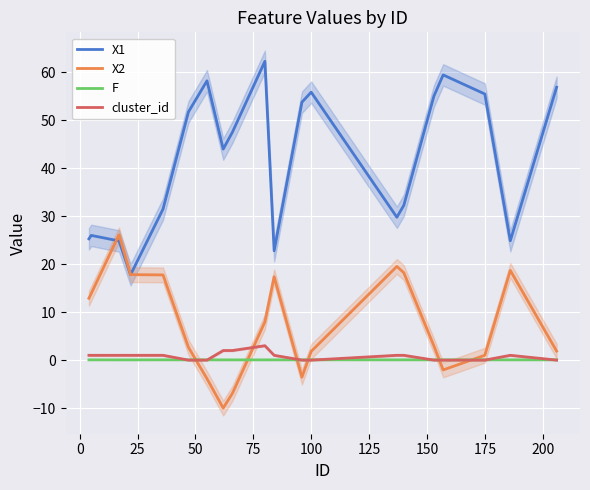

What is the lowest value of the X1 series?

17.8